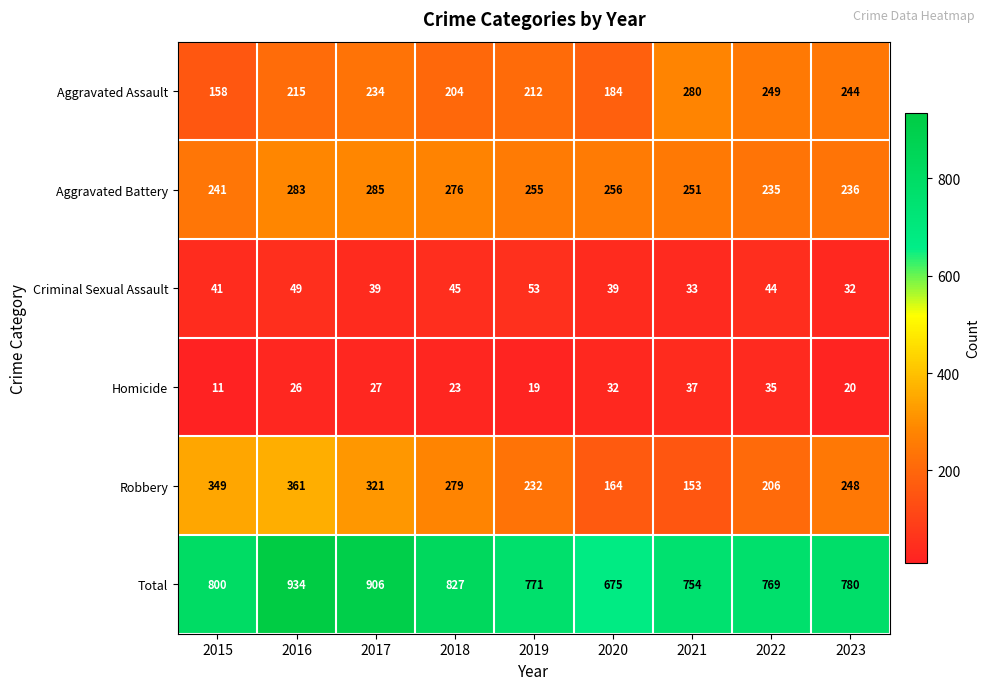

What is the difference between the Criminal Sexual Assault values at 2021 and 2022?

11